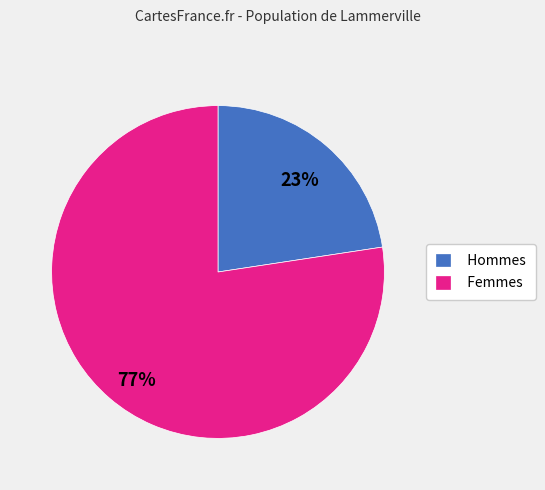

To the nearest percent, what is the average slice percentage?

50%